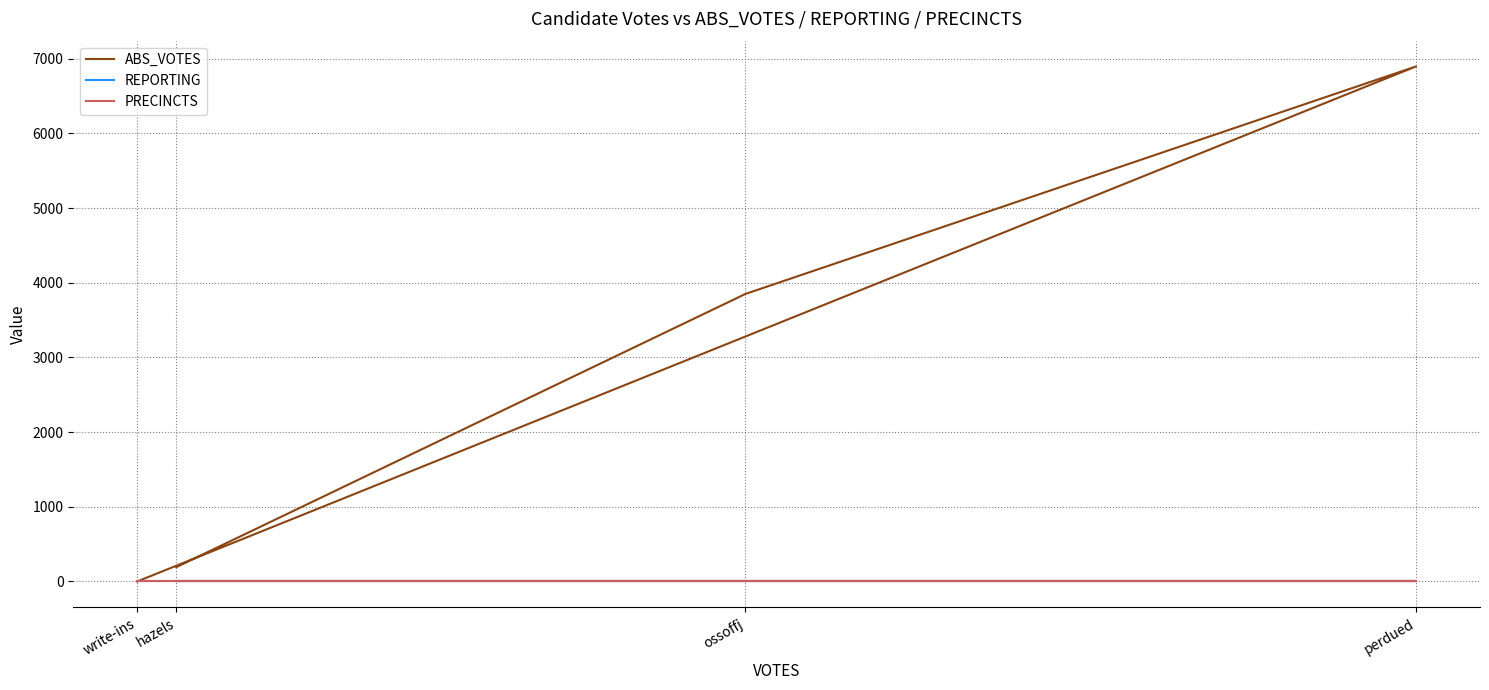

What is the greatest value displayed?

6896